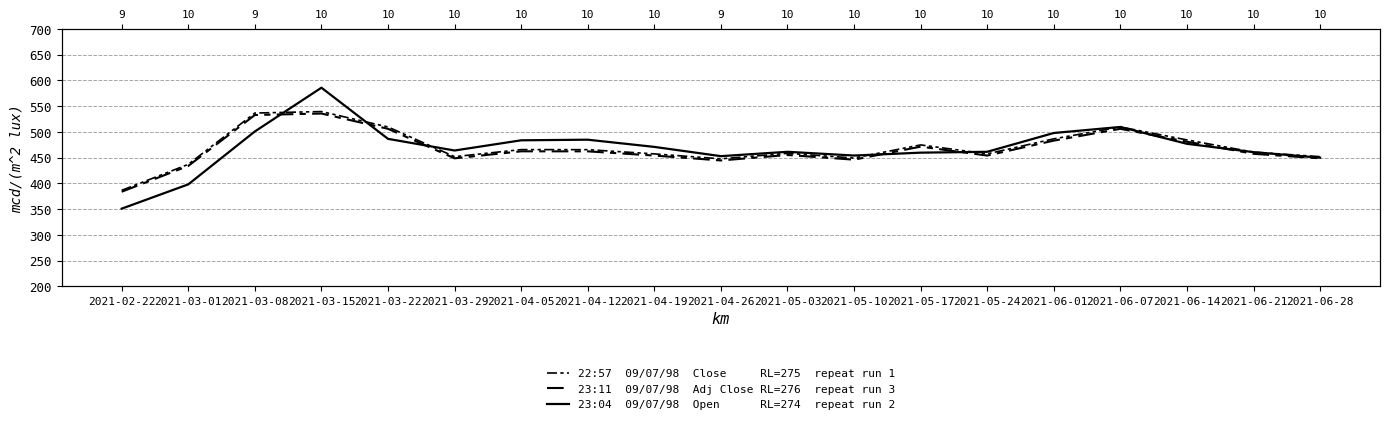

How many interior local peaks does the Open series have?

4